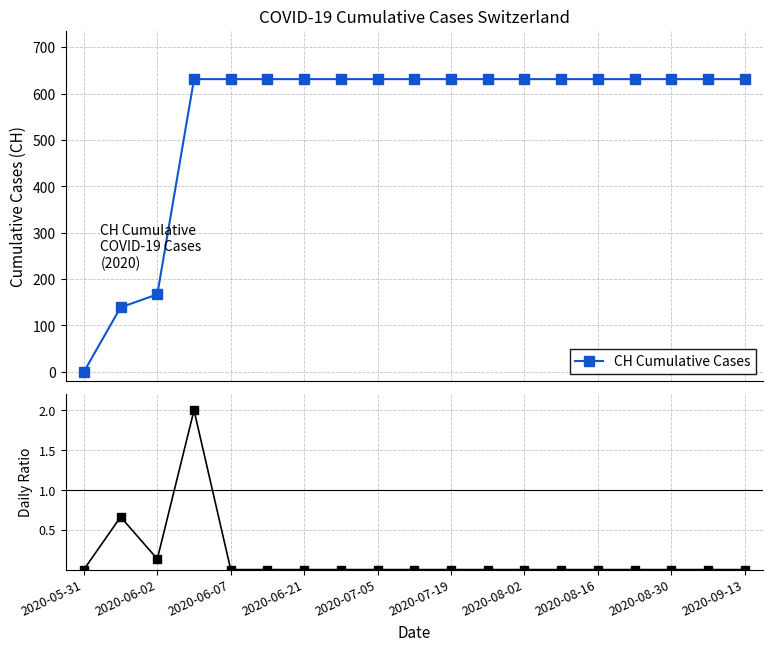

What is the maximum value for CH Cumulative Cases?

631